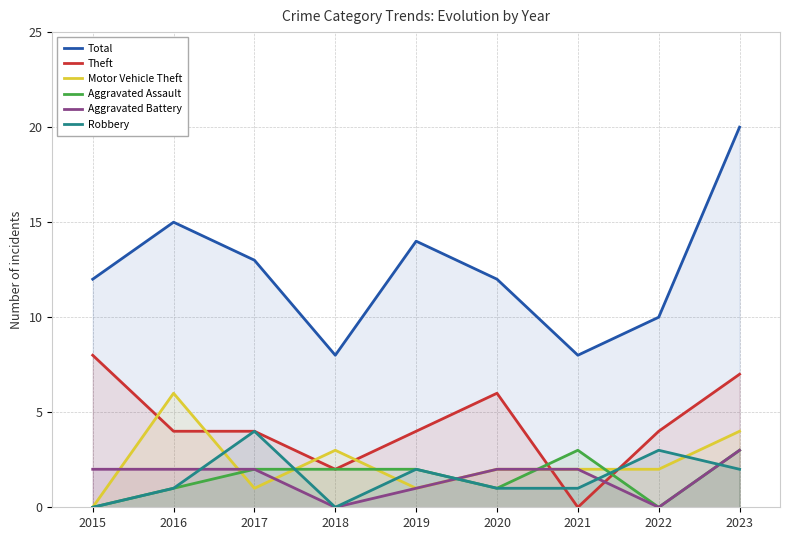

Between 2022 and 2020, which is larger?

2020